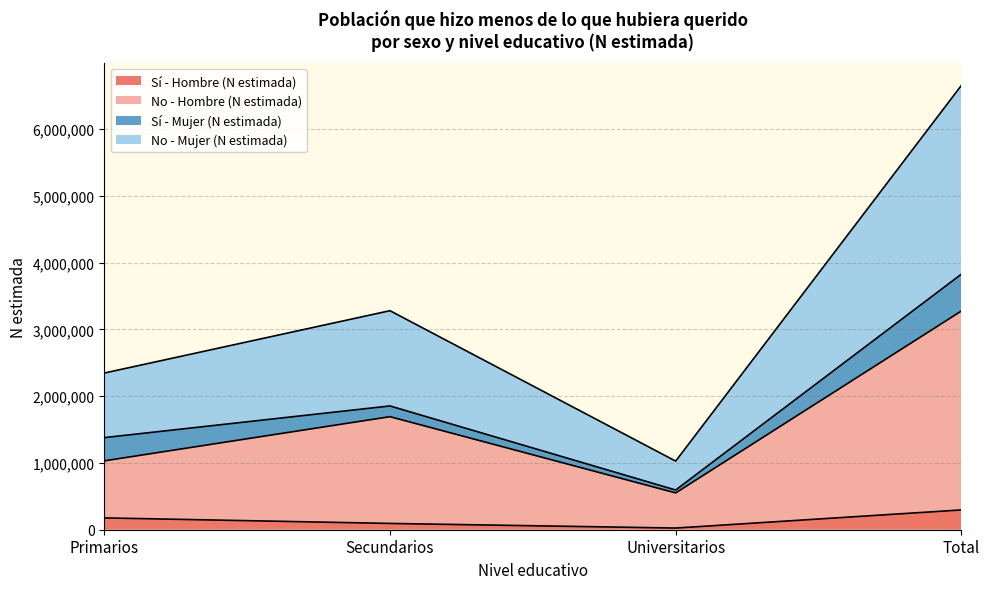

What is the difference between the Sí - Hombre (N estimada) values at Secundarios and Total?

202208